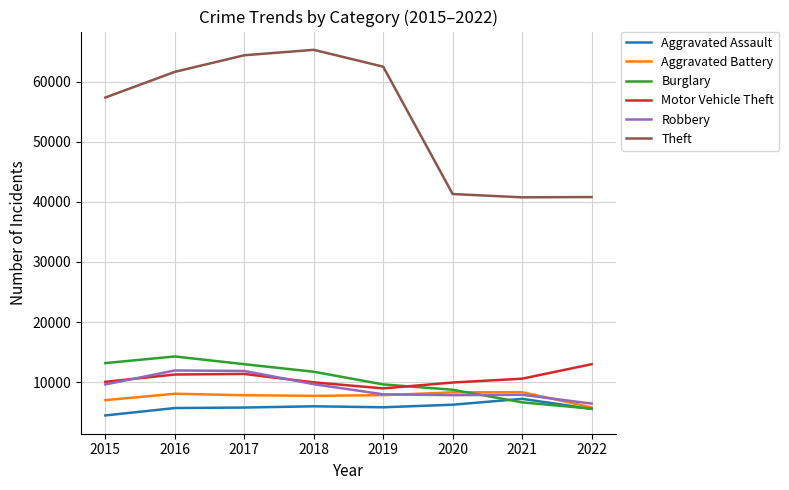

True or false: Burglary and Aggravated Battery intersect in this chart.

True